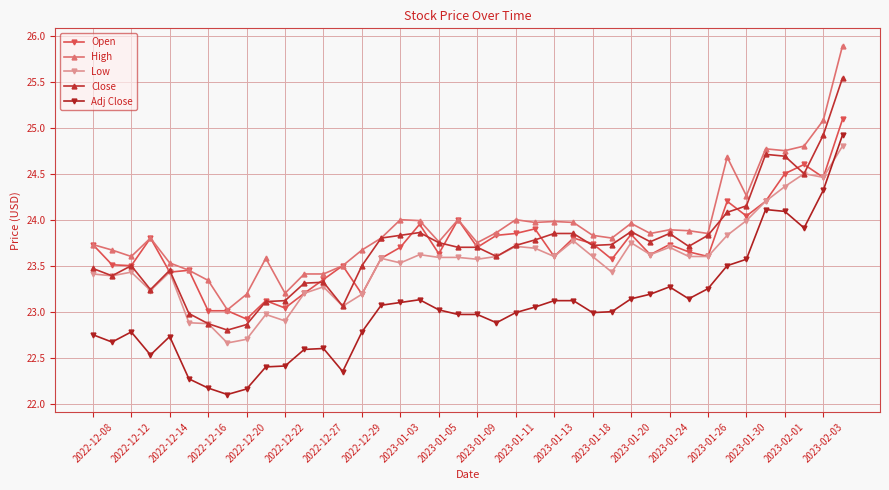

True or false: Close has more than 2 points higher than both neighbors.

True